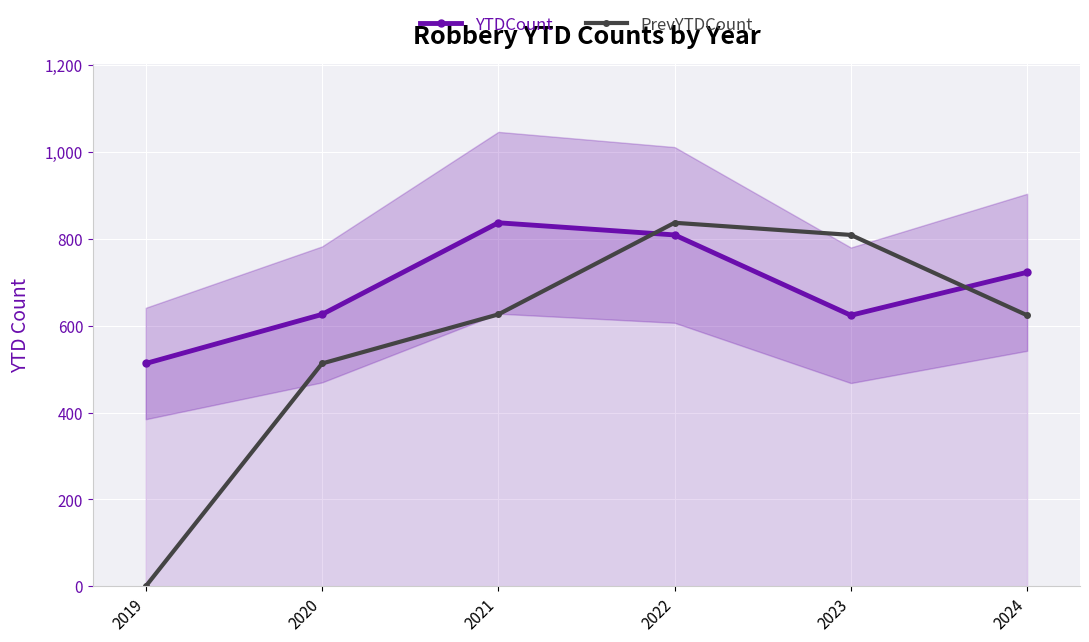

What is the total value across all series at 2024?

1347